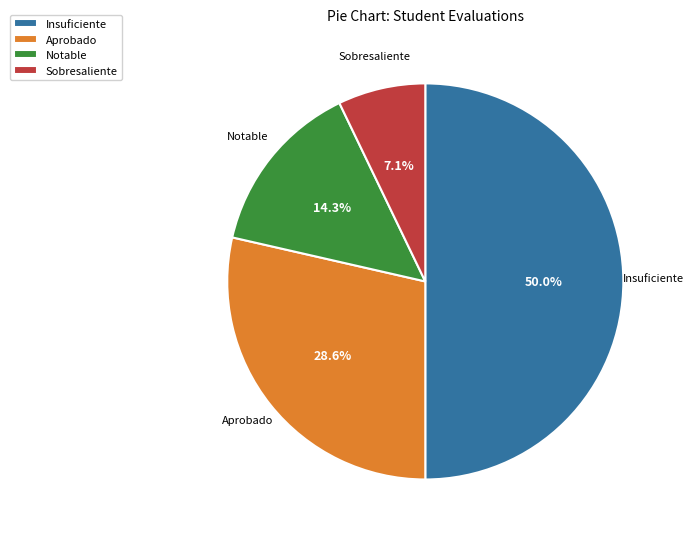

Does Notable represent more than half of the total?

No